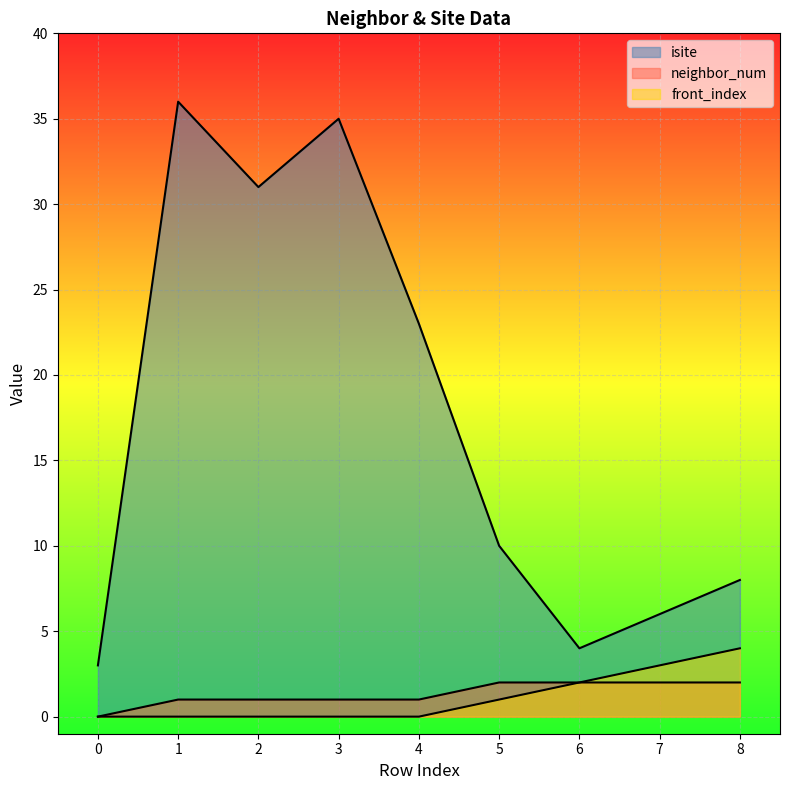

What are all the series names shown in the legend?

isite, neighbor_num, front_index